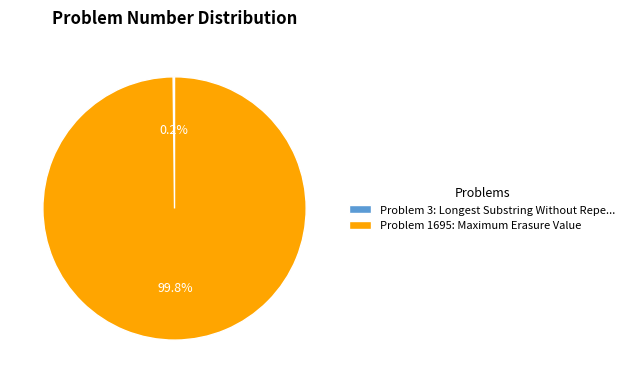

What is the largest slice in the pie chart?

Problem 1695: Maximum Erasure Value